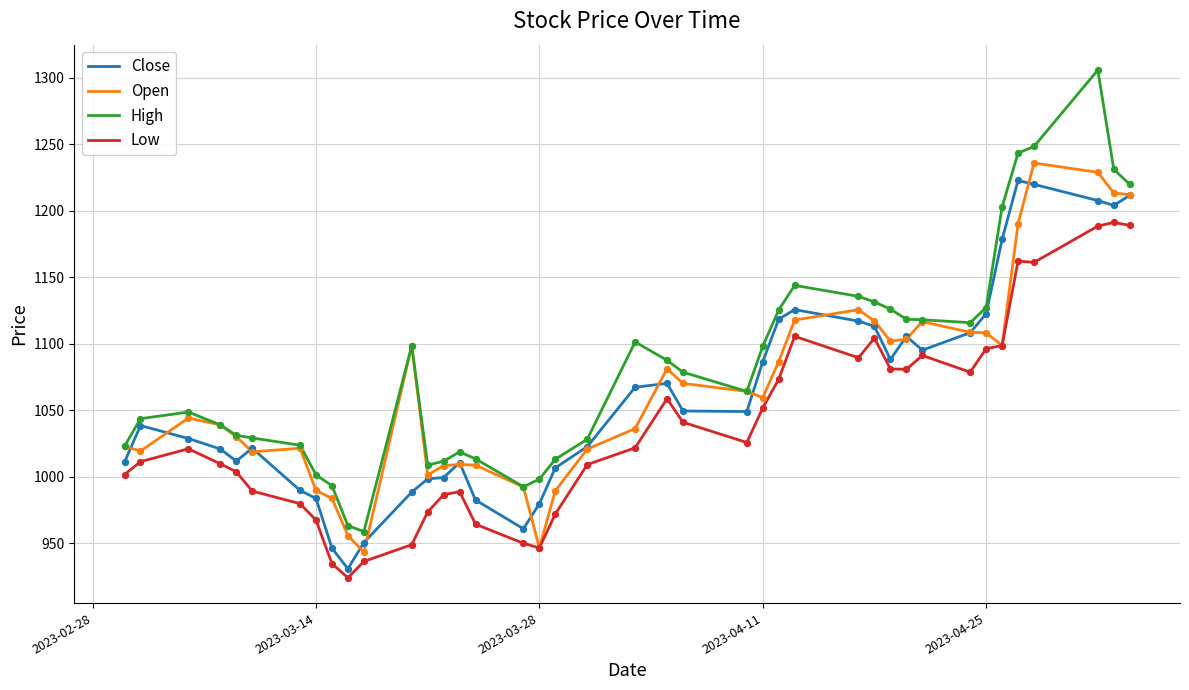

What are all the series names shown in the legend?

Close, Open, High, Low